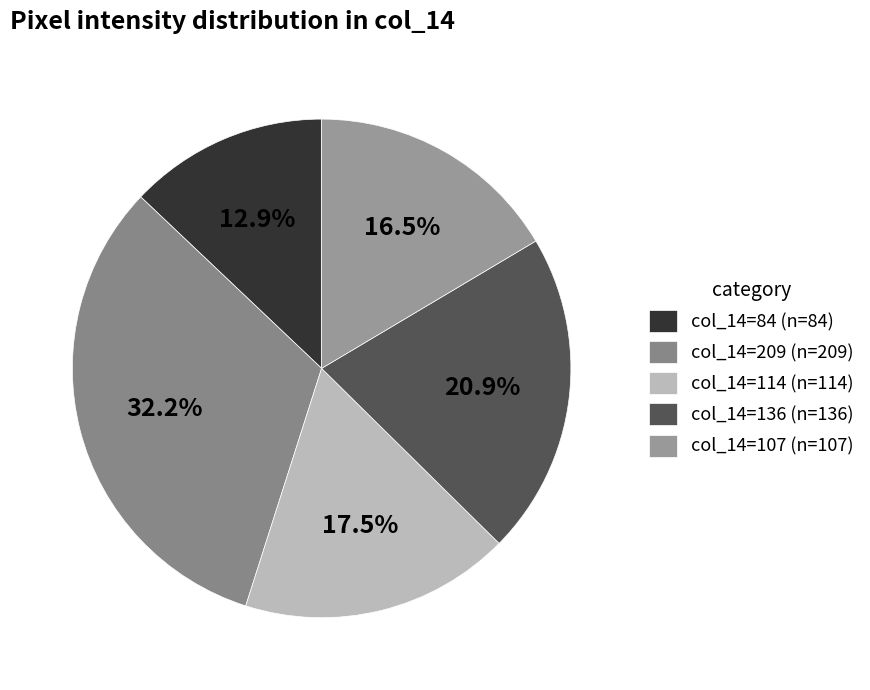

Which category has the biggest portion of the pie?

col_14=209 (n=209)